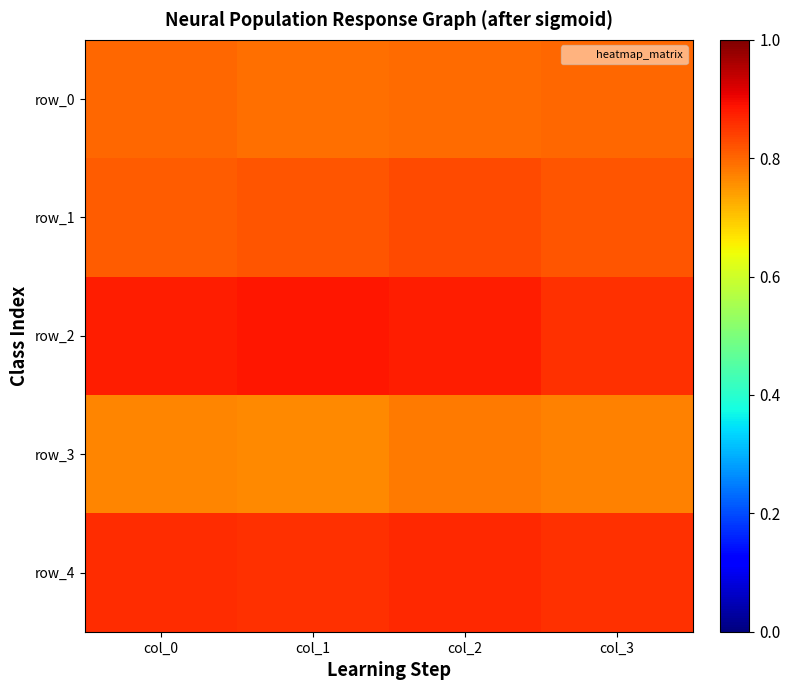

Which series has the largest range (max minus min)?

row_2